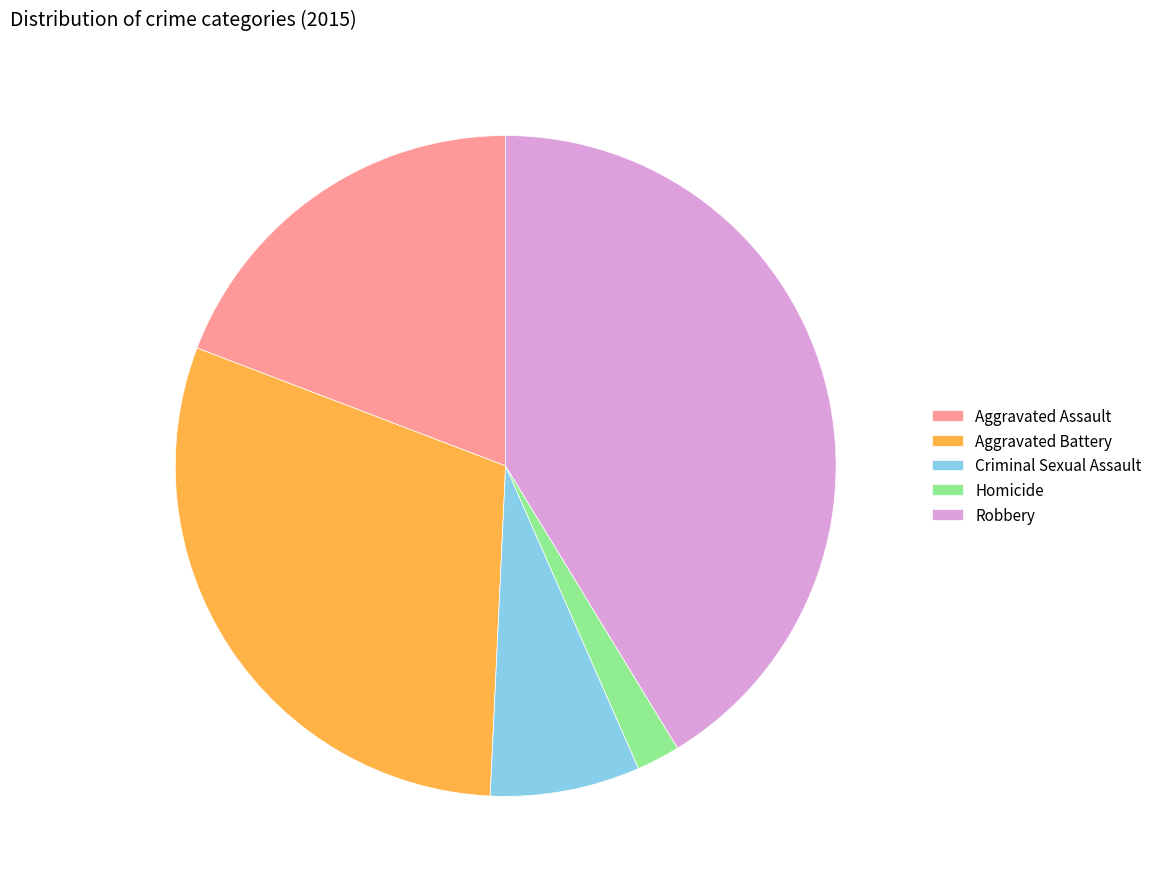

Rank the categories by value from lowest to highest.

Homicide, Criminal Sexual Assault, Aggravated Assault, Aggravated Battery, Robbery